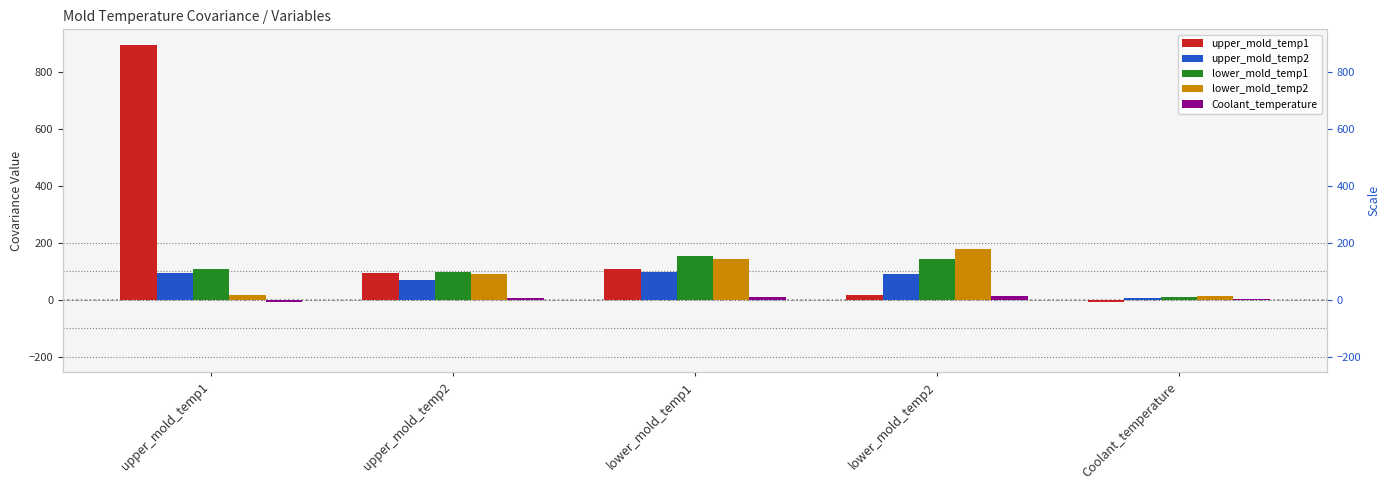

What is the sum of all lower_mold_temp1 values?

513.3